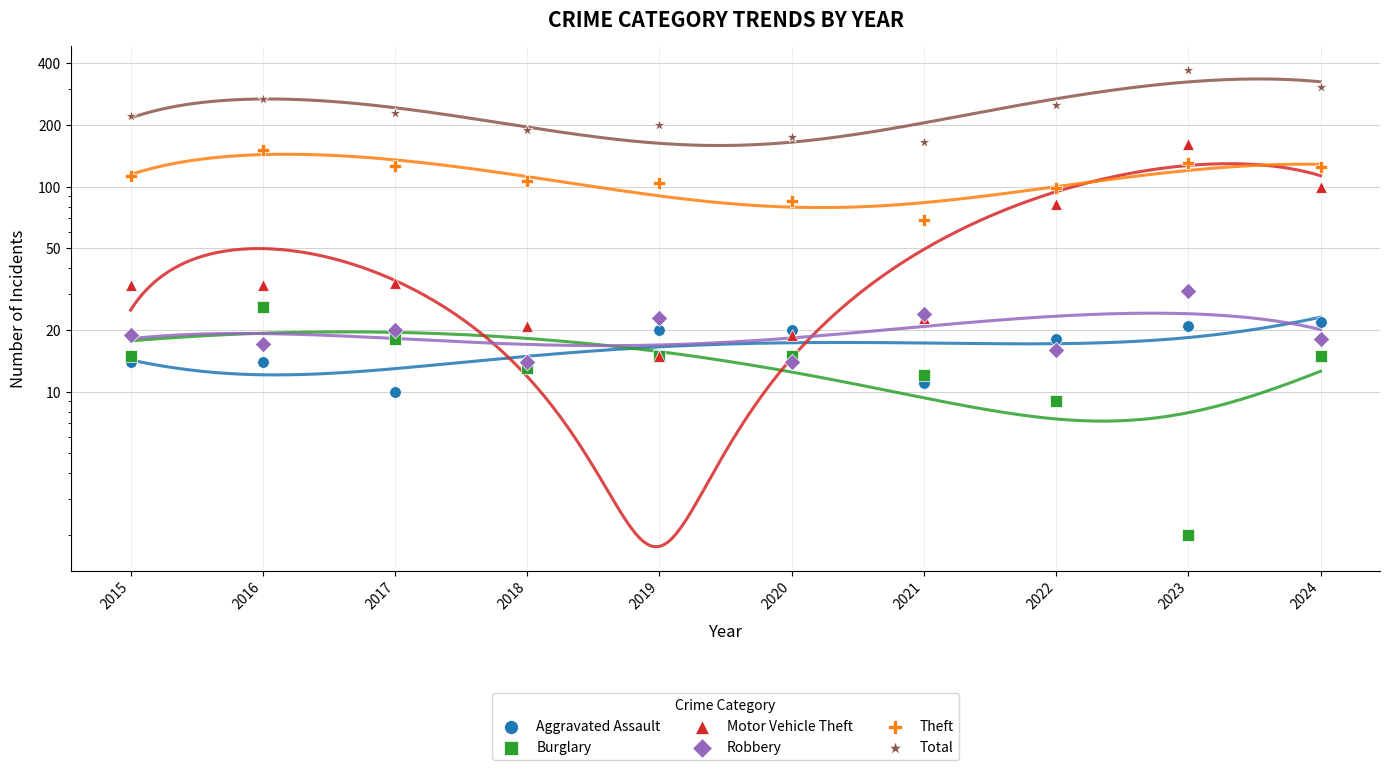

Which series contains the lowest Y value?

Burglary